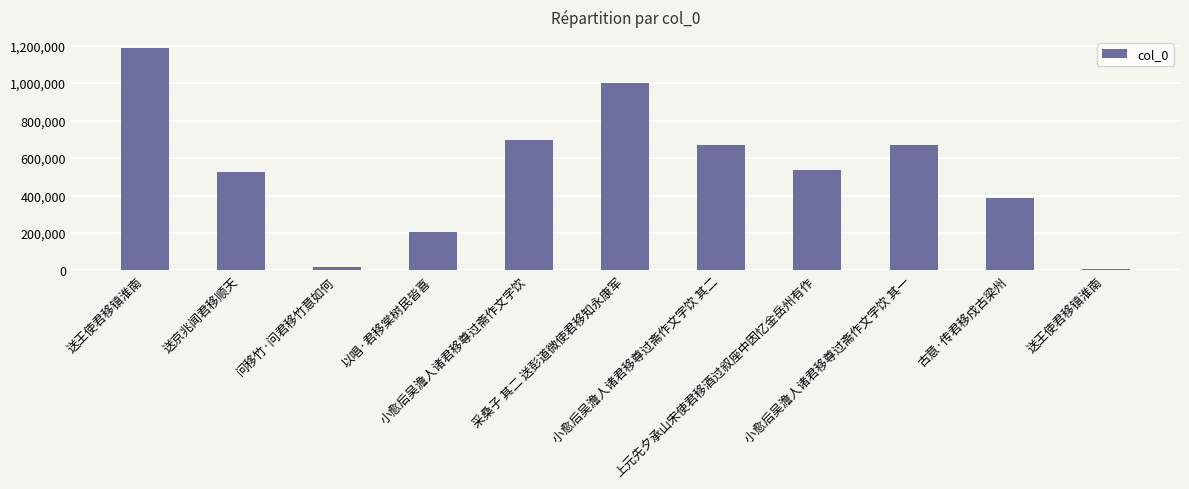

Are the bars horizontal?

No